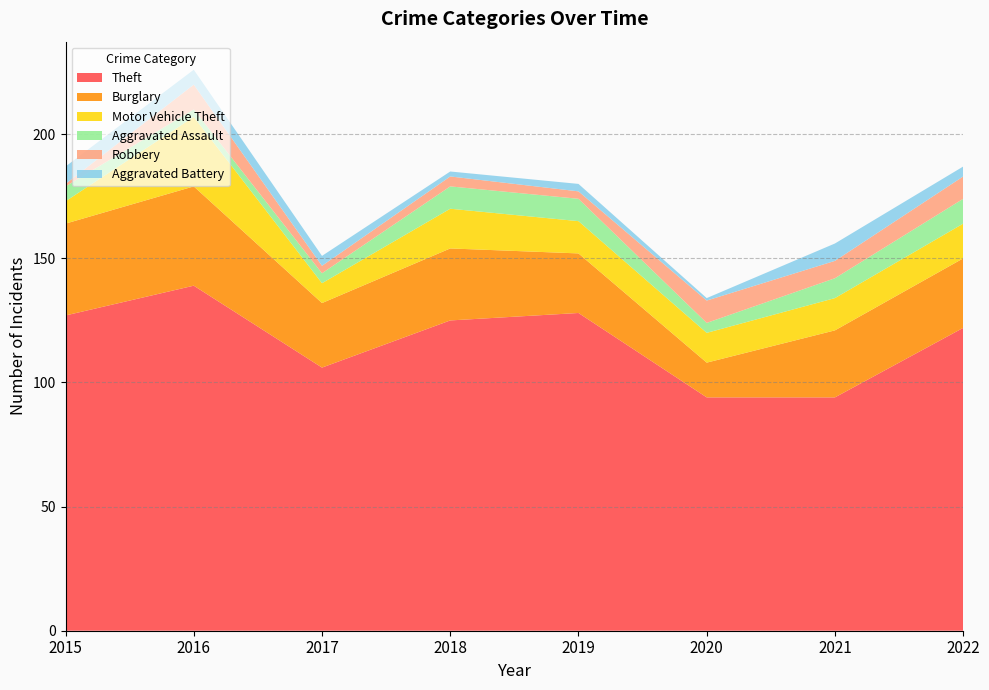

Reading left to right, what are all the values shown in this chart?

Theft: 127	139	106	125	128	94	94	122
Burglary: 37	40	26	29	24	14	27	28
Motor Vehicle Theft: 9	28	8	16	13	12	13	14
Aggravated Assault: 6	3	4	9	9	4	8	10
Robbery: 1	10	3	4	3	9	7	9
Aggravated Battery: 7	6	4	2	3	1	7	4